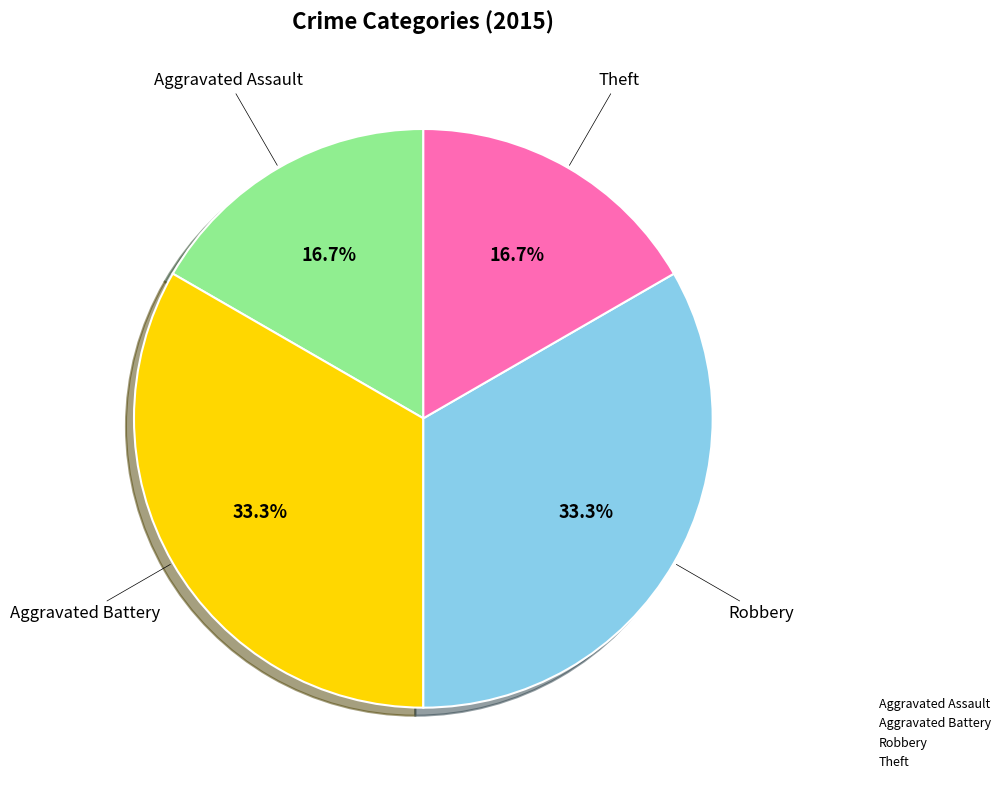

Is there any slice that represents more than half of the pie?

No